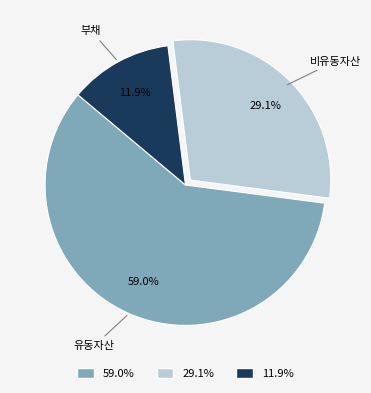

Does any single category account for the majority?

Yes